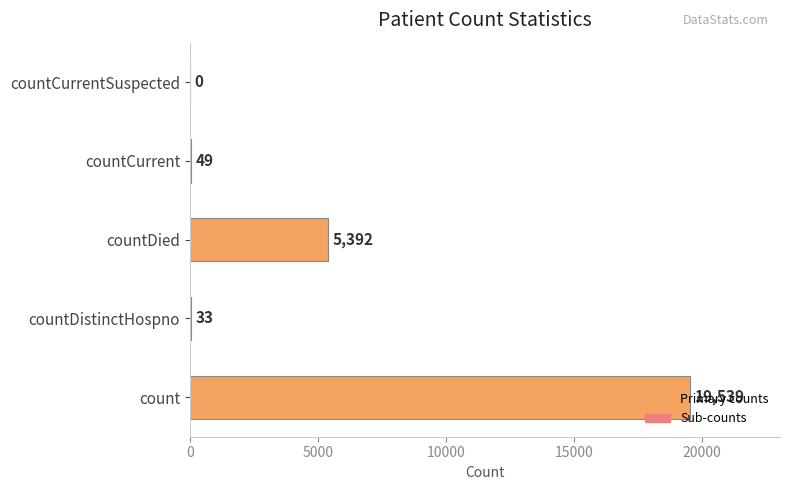

What is the sum of all values?

25013